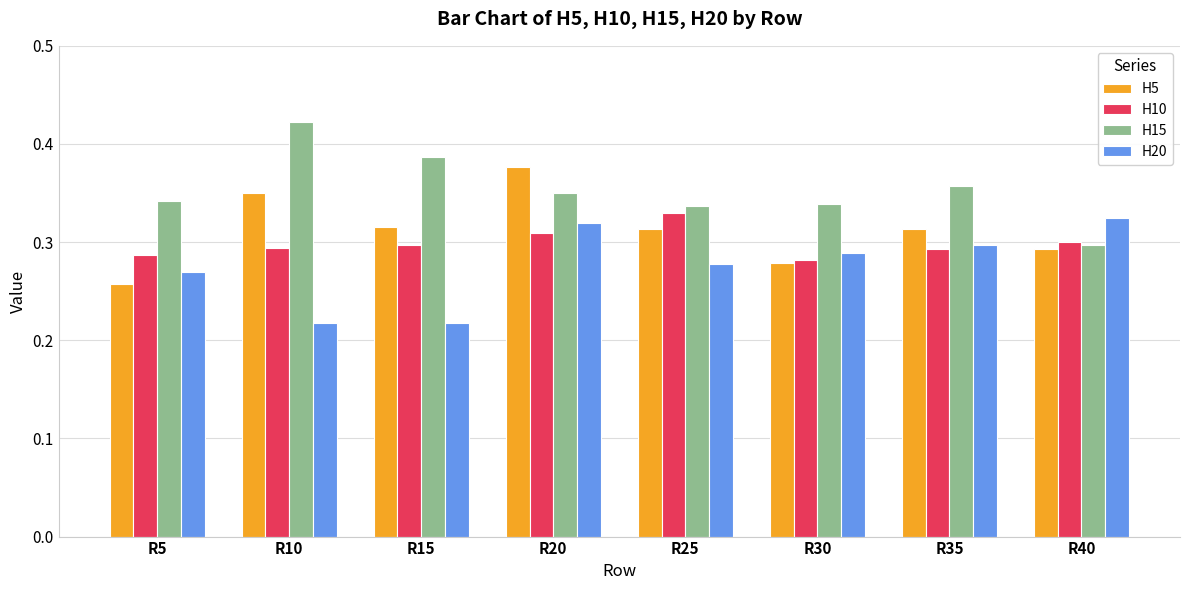

Which series changed the most between R20 and R35?

H5